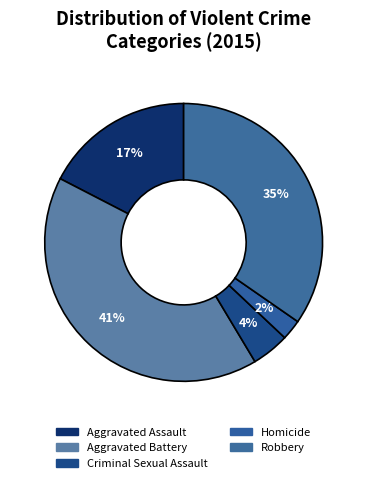

To the nearest percent, what is the difference between the Aggravated Battery and Homicide slice percentages?

39%